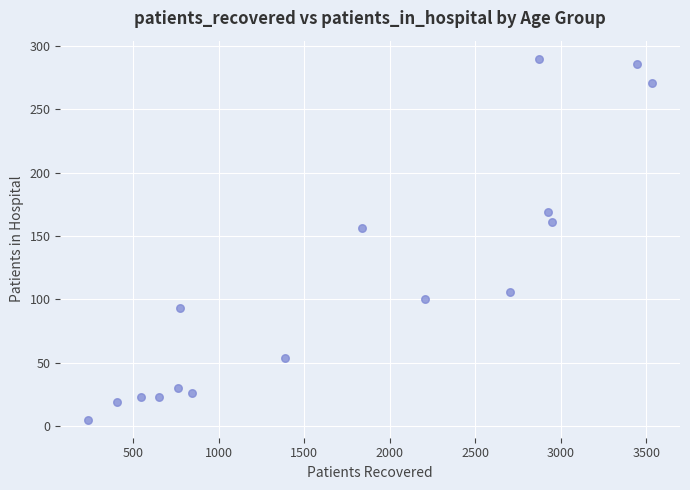

What Y value in the scatter plot is closest to 147?

156